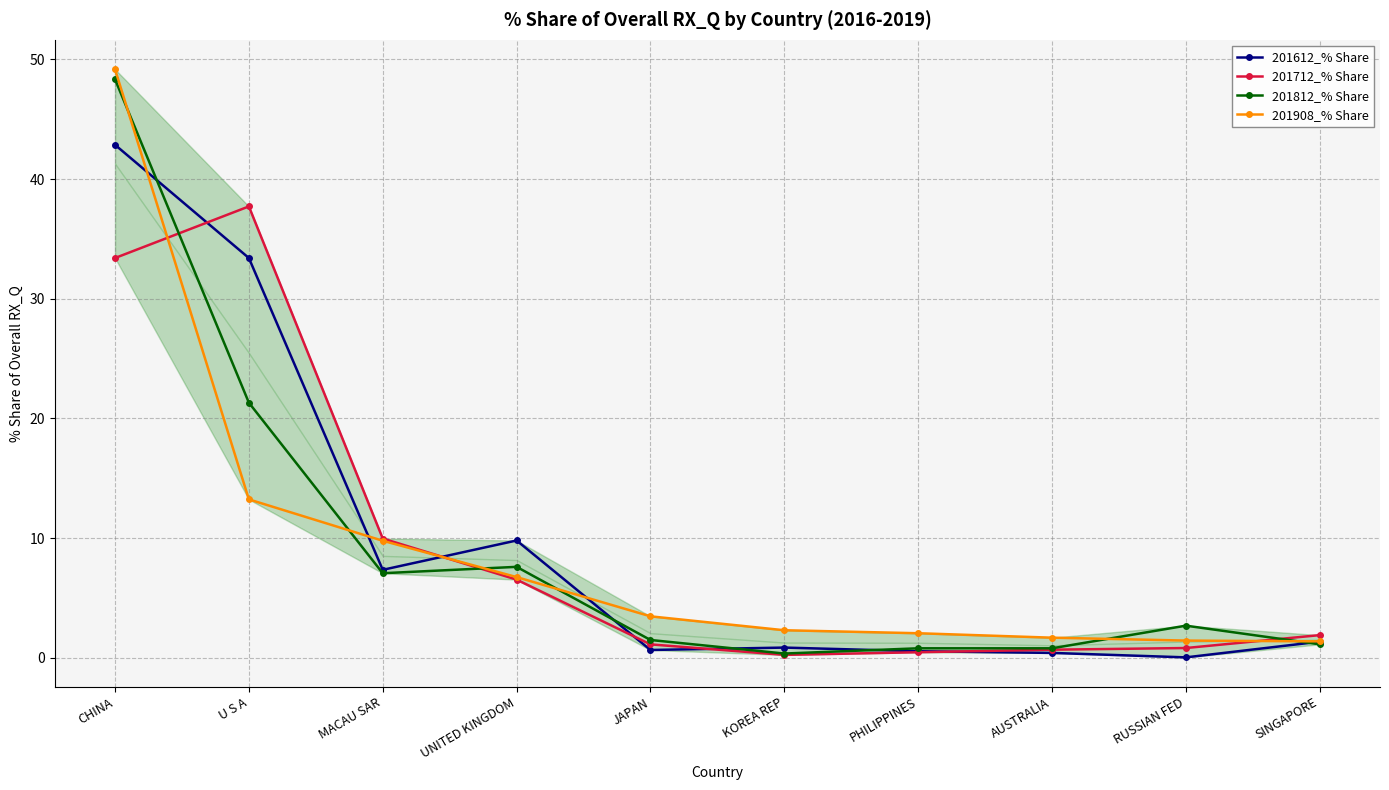

What is the difference between the 201612_% Share values at JAPAN and KOREA REP?

0.2